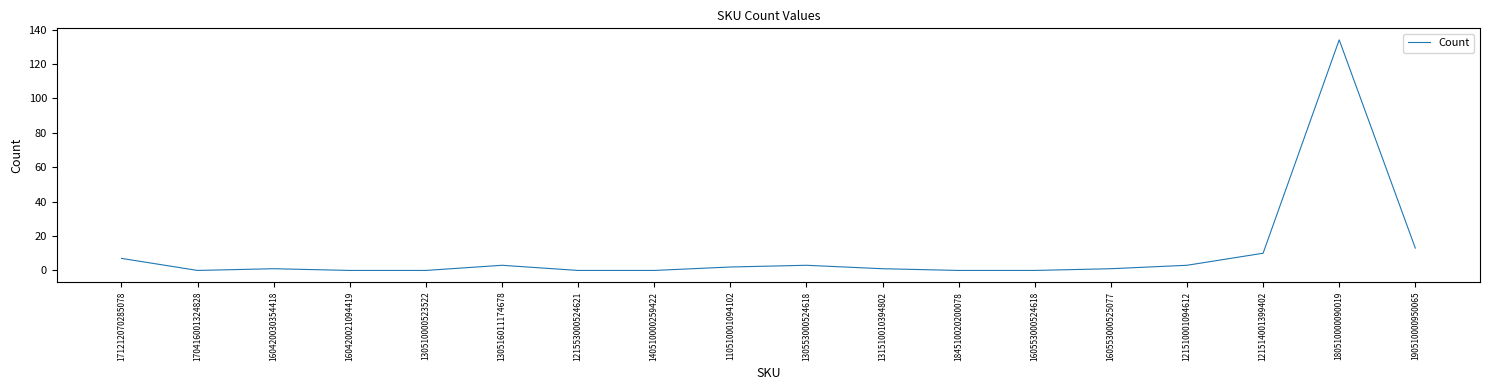

What is the change in value from 160553000525077 to 180510000090019?

+133